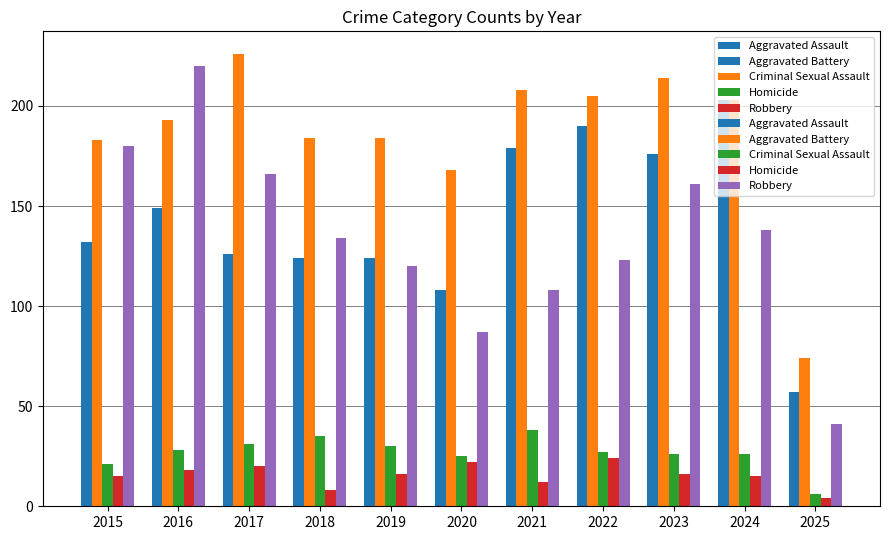

What is the value of the Homicide bar at the 11th from the left?

4